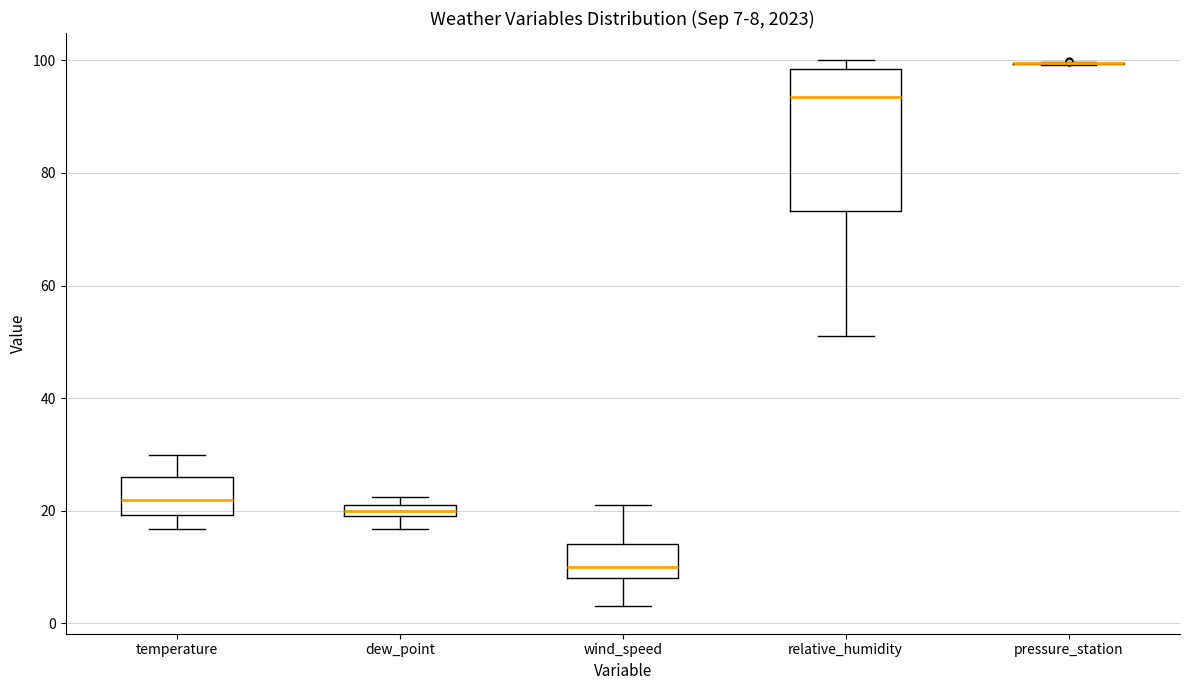

Which box is the tallest, from its lower edge to its upper edge?

relative_humidity